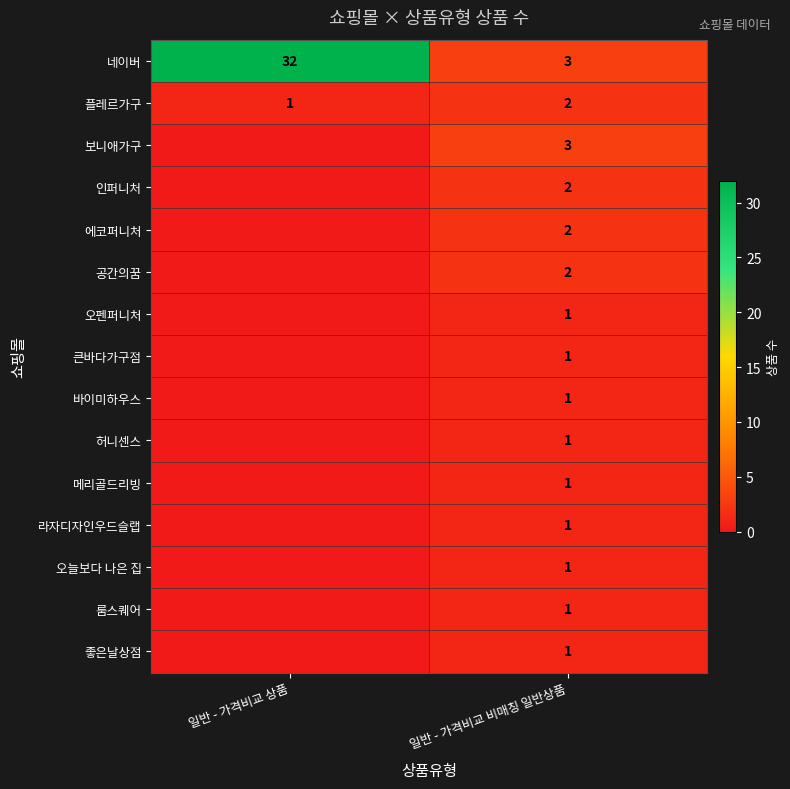

What is the difference between the highest and lowest values at 일반 - 가격비교 비매칭 일반상품?

2